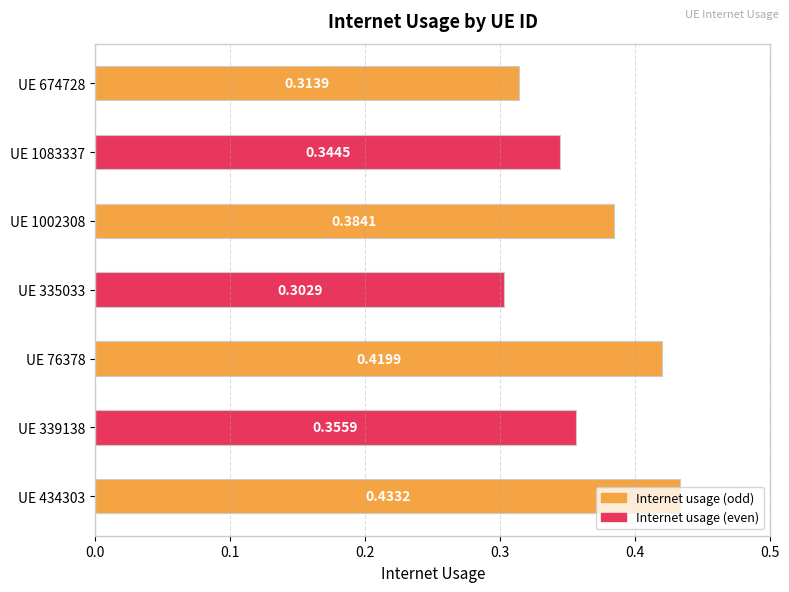

List the labels in order of value, smallest first.

UE 335033, UE 674728, UE 1083337, UE 339138, UE 1002308, UE 76378, UE 434303